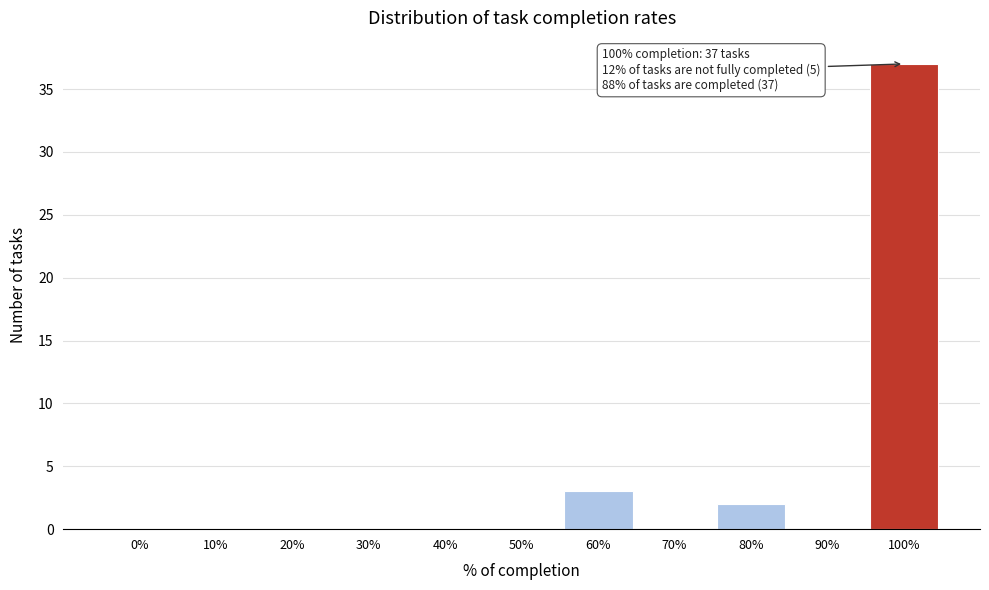

Reading left to right, what are all the values shown in this chart?

0%=0	10%=0	20%=0	30%=0	40%=0	50%=0	60%=3	70%=0	80%=2	90%=0	100%=37